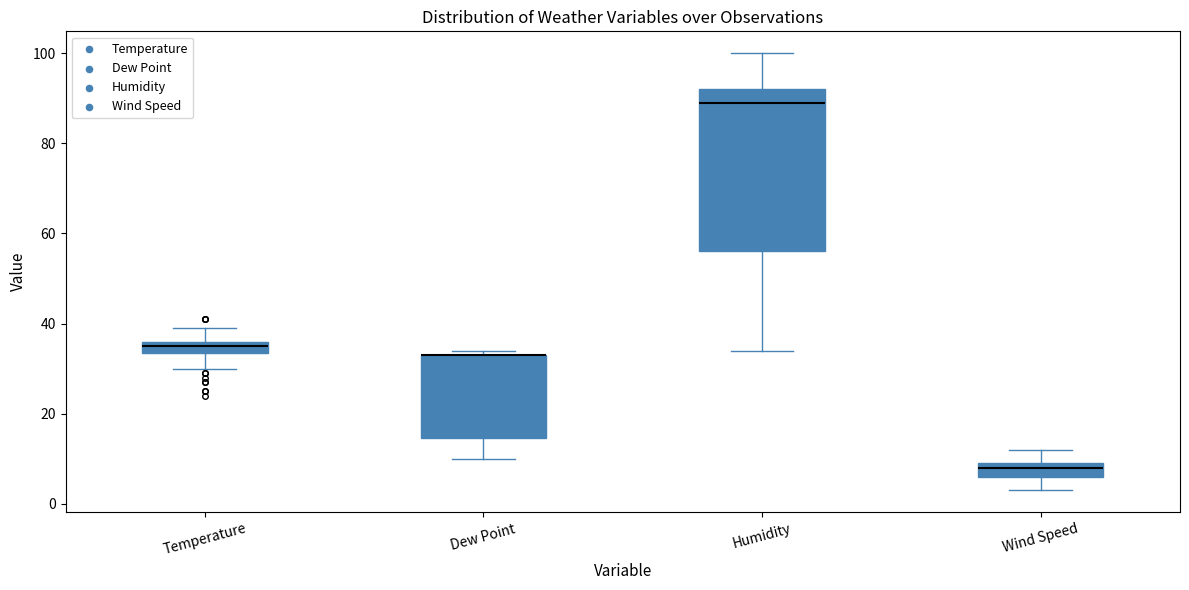

Where is the upper edge of the box for Temperature on the y-axis? The values are not printed on the chart, so give them approximately, as read against the axis.

36